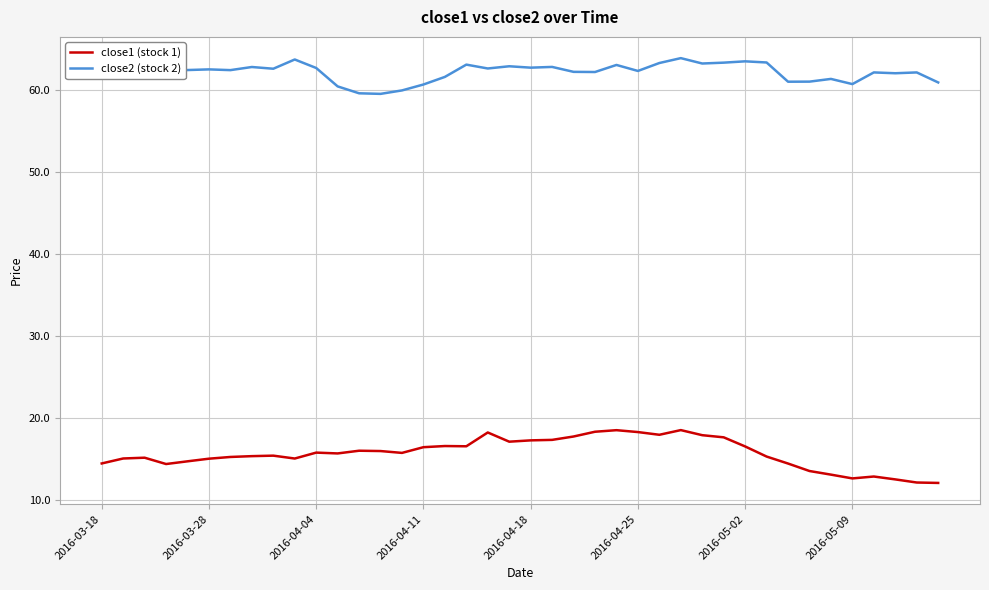

What is the maximum value shown in the chart?

63.8